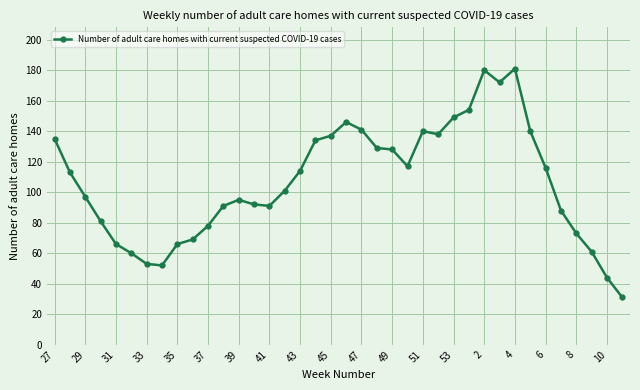

What is the sum of all values?

4053